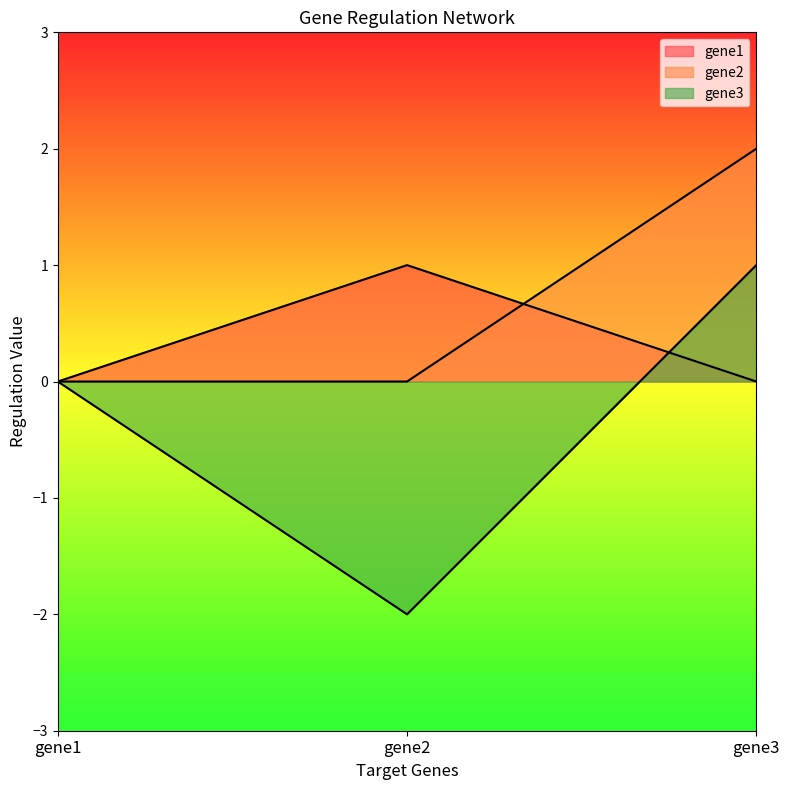

How many lines are shown in the chart?

3